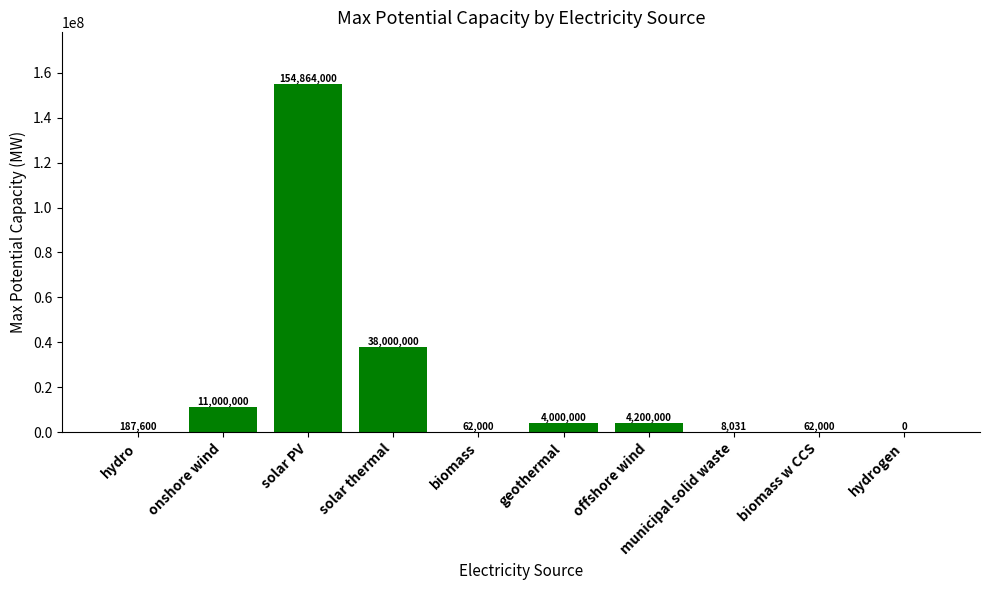

What is the change in value from solar PV to biomass?

-154802000.0